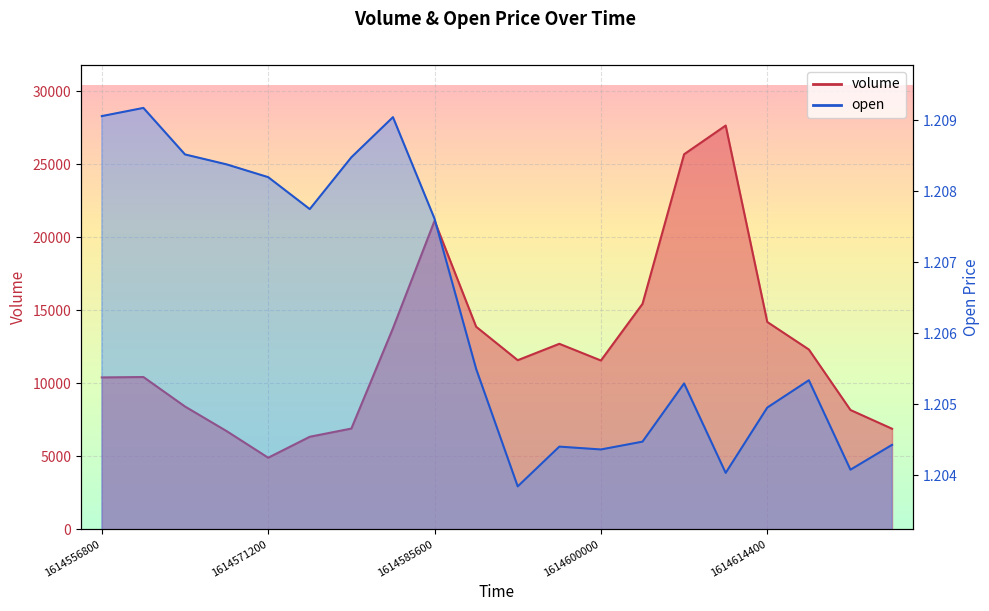

Between 1614607200000 and 1614585600000, which is larger?

1614607200000